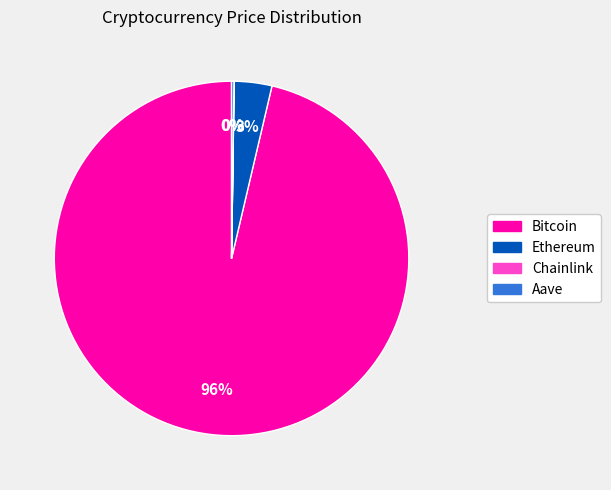

To the nearest percent, what is the average slice percentage?

25%